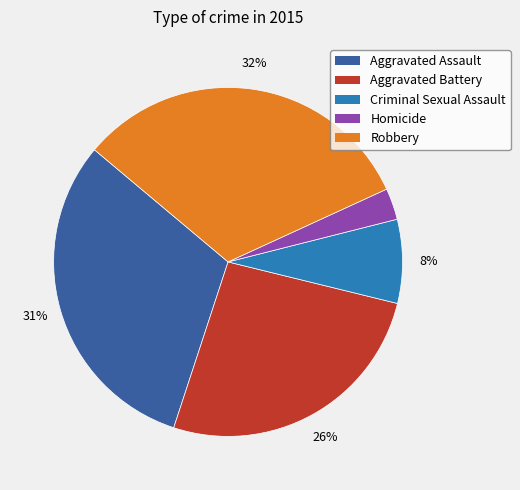

Which slice is the largest?

Robbery